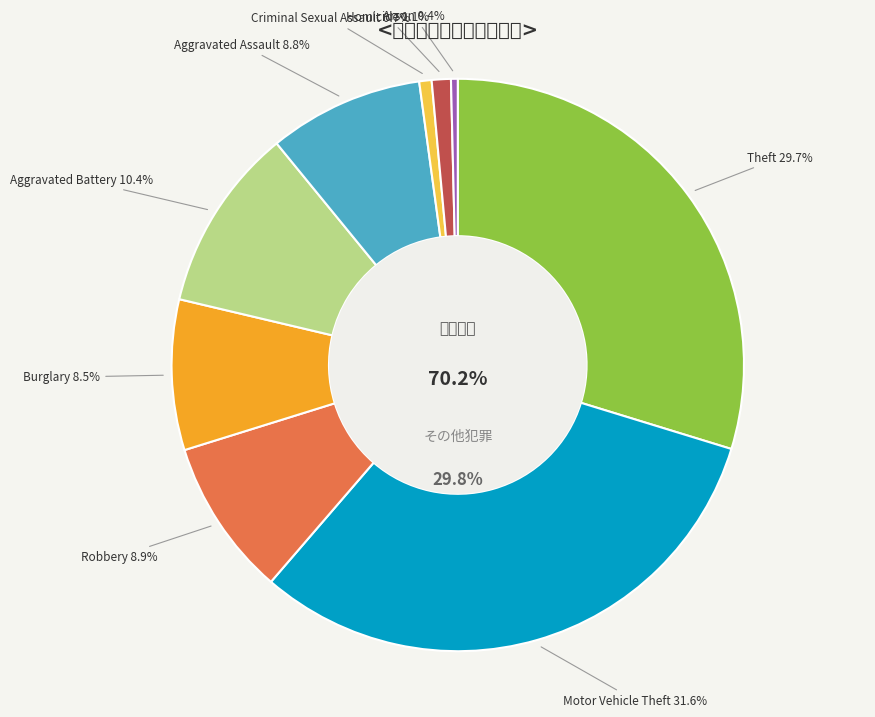

Does Burglary account for over 50% of the chart?

No